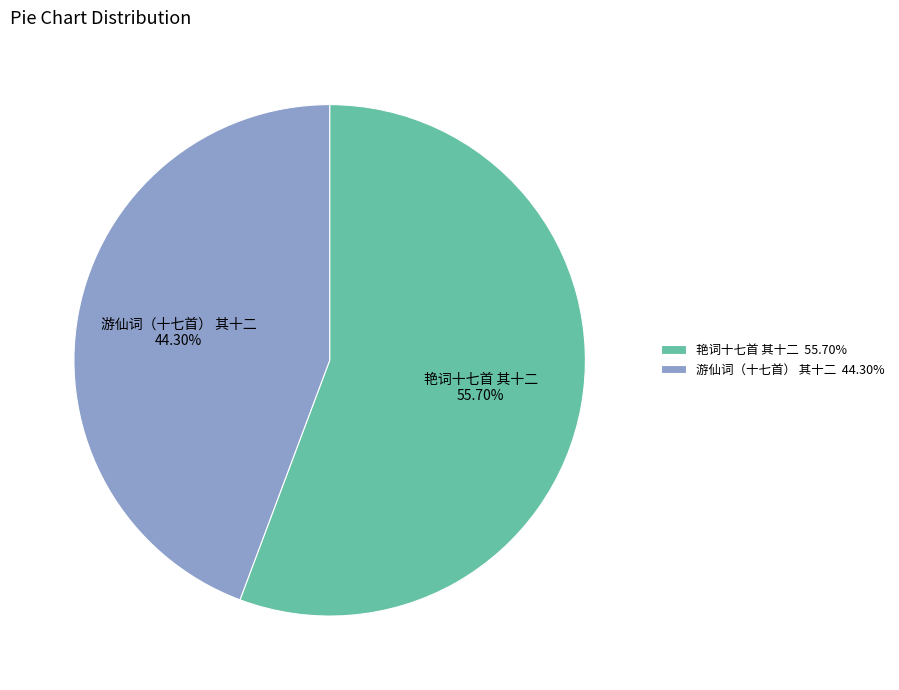

What percentage is the 艳词十七首 其十二 slice, to the nearest percent?

56%